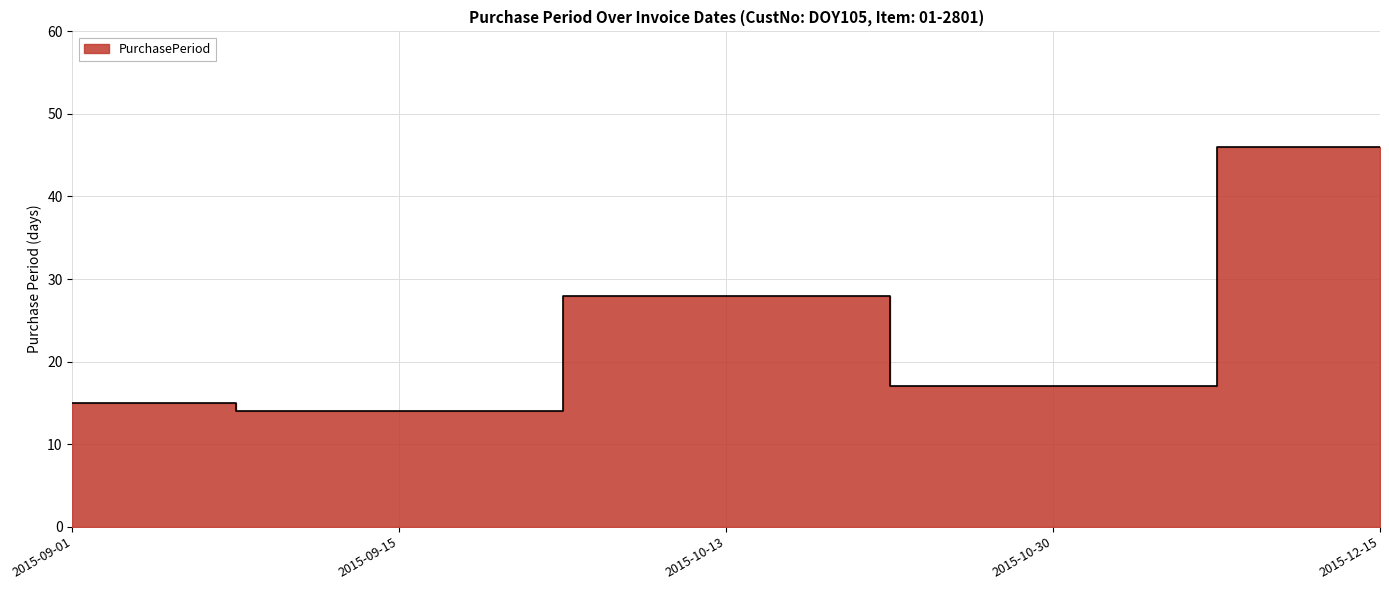

What is the difference between the values at 2015-10-13 and 2015-12-15?

18